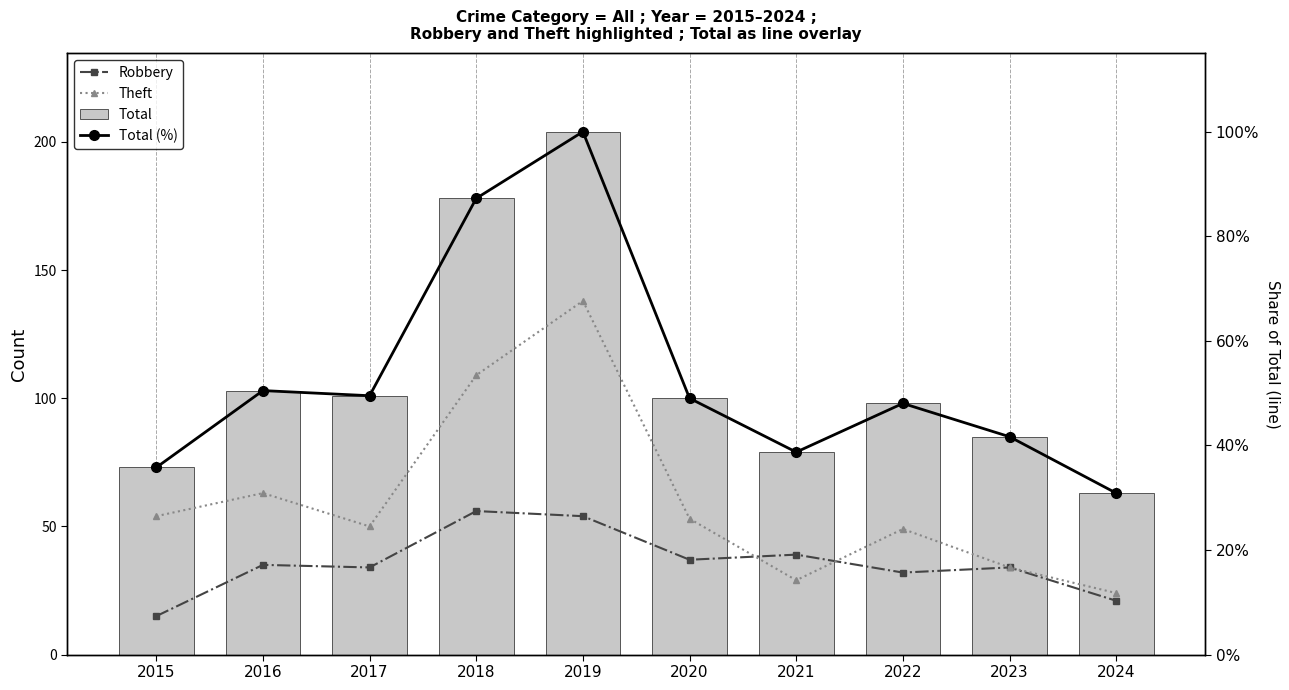

What is the approximate value of Total at 2017?

101.0